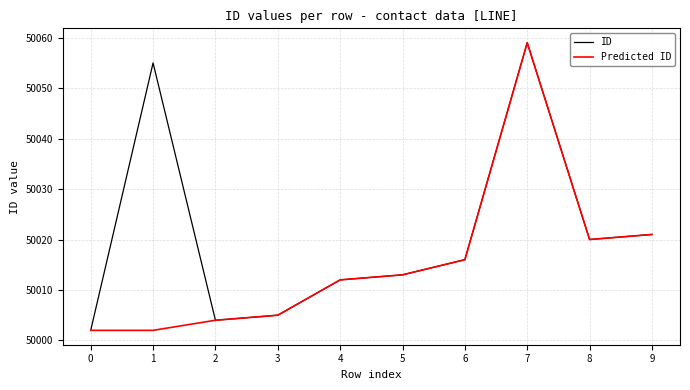

What is the sum of the ID values at 7 and 3?

100064